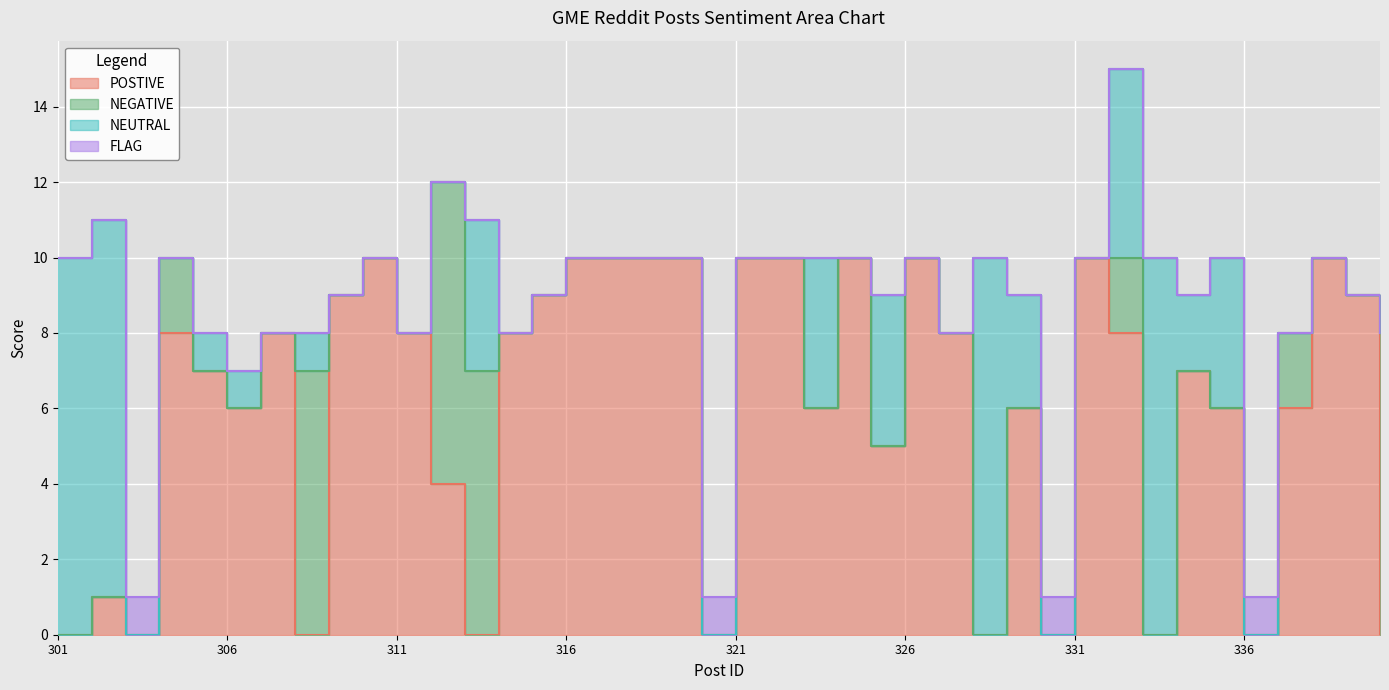

How many values in the FLAG series exceed 0?

4